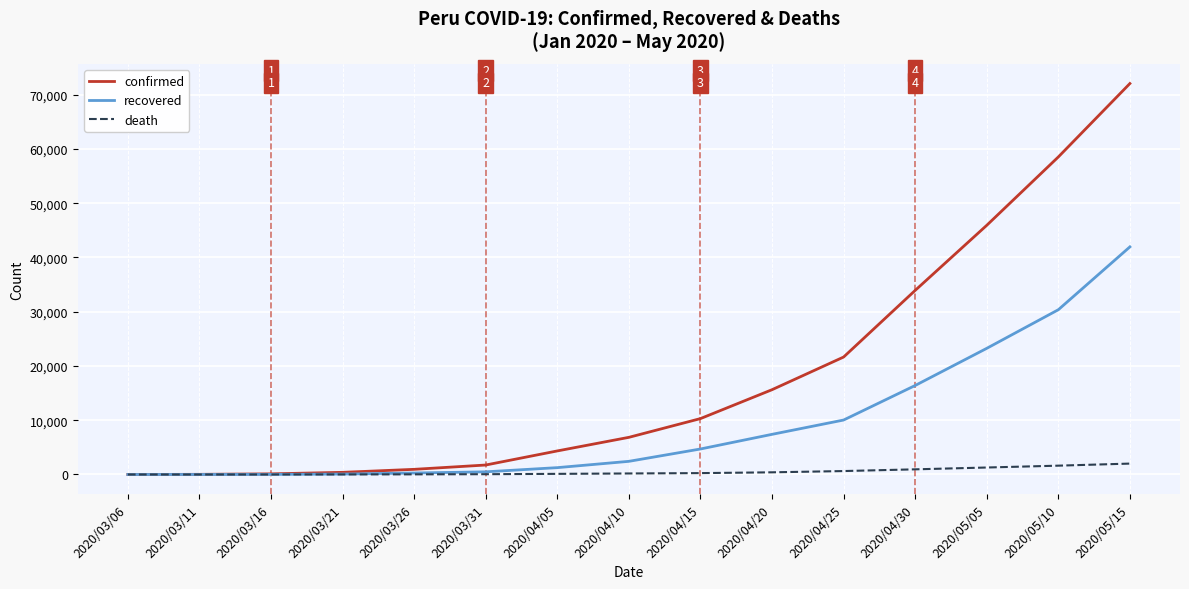

What are all the series names shown in the legend?

confirmed, recovered, death